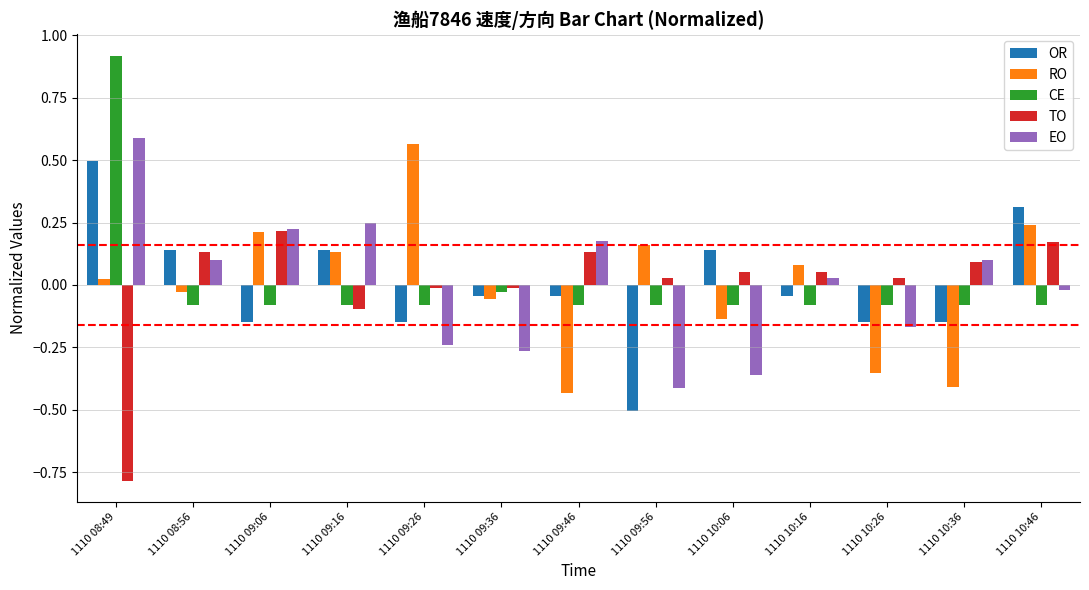

What is the difference between the maximum and second lowest values in the RO series?

1.0